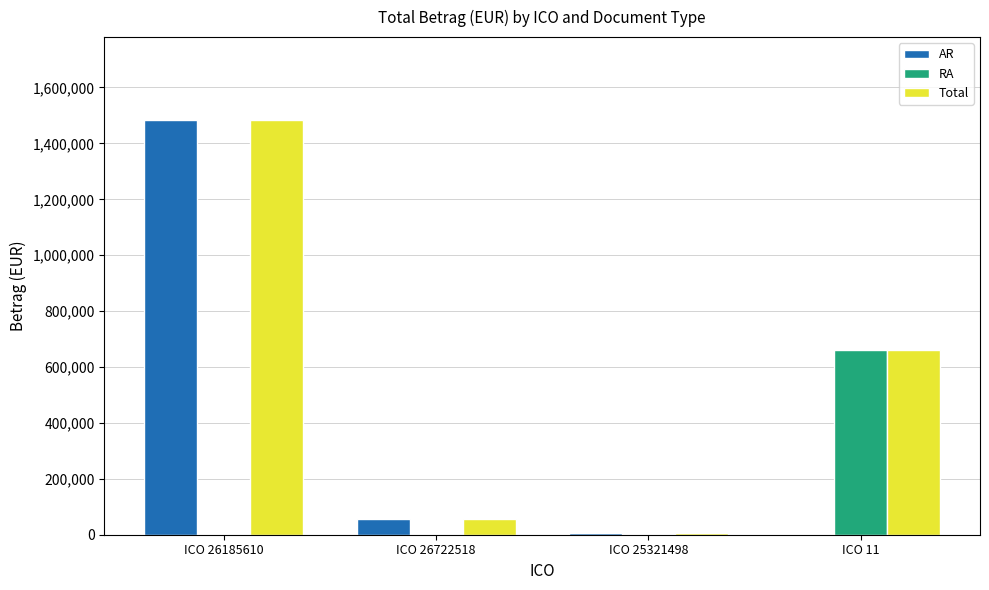

Is the value of AR at ICO 26185610 greater than the value of RA at ICO 11?

Yes